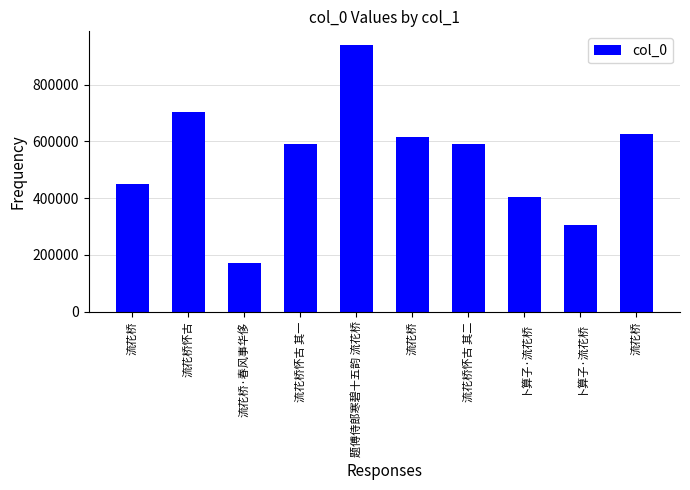

Reading right to left, what are all the values shown in this chart?

627576	306589	404139	589371	614252	940788	589370	170082	702023	448835